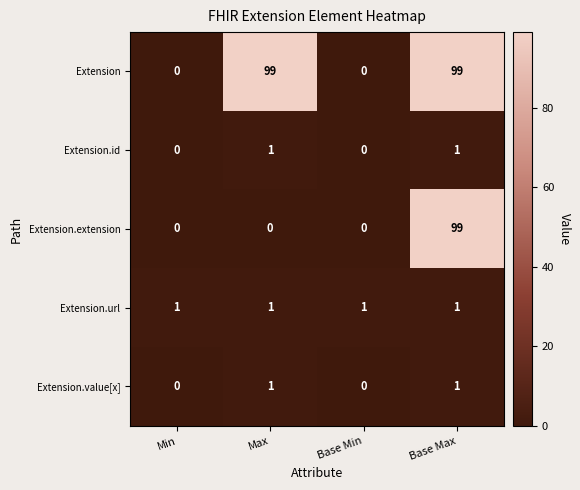

Count the Extension.extension values in the range 0 to 99.

4